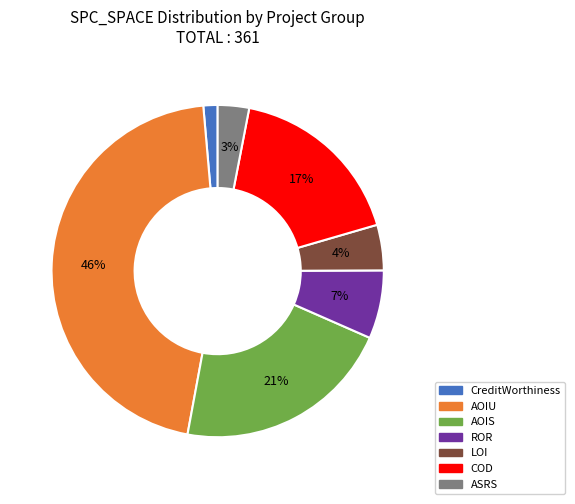

Rank the categories by value from lowest to highest.

CreditWorthiness, ASRS, LOI, ROR, COD, AOIS, AOIU